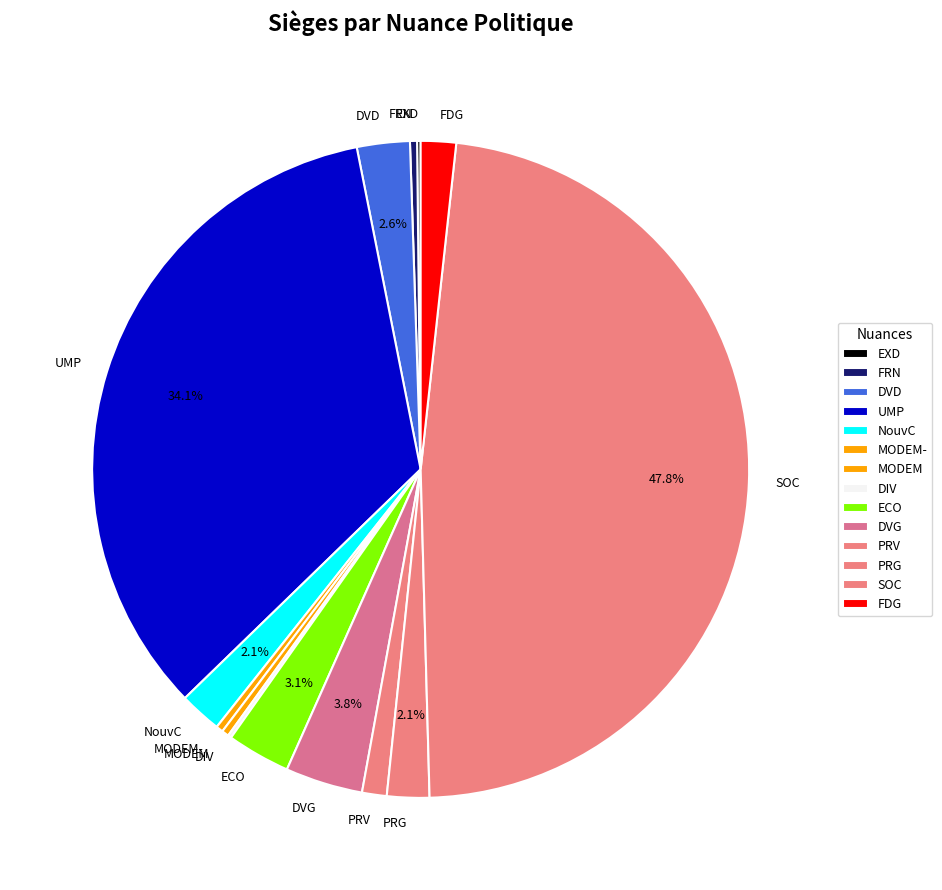

Does any single category account for the majority?

No